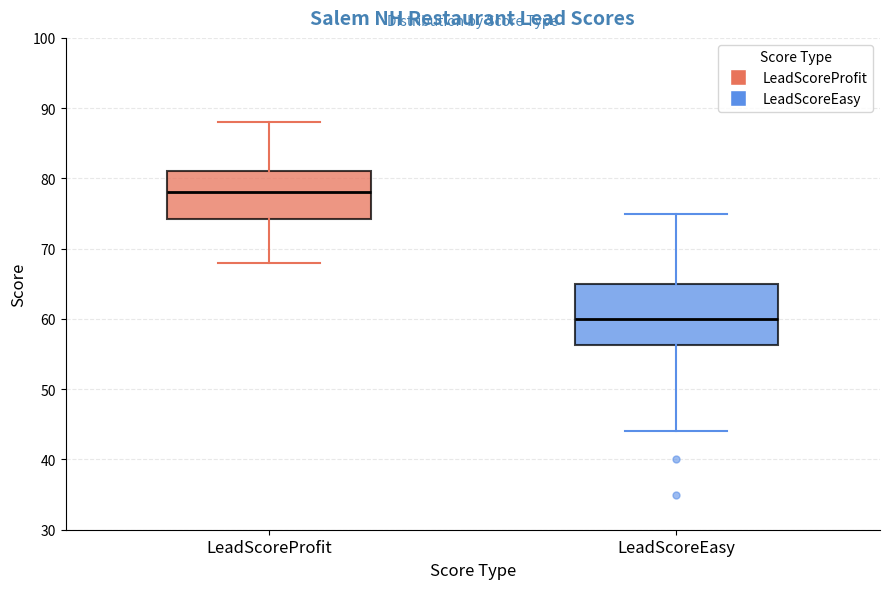

Reading left to right, transcribe this box plot: for each box, give where its median line is, the range the box spans, and where its two whiskers end, as read against the y-axis. The values are not printed on the chart, so give them approximately, as read against the axis.

LeadScoreProfit: median 78, box 74 to 81, whiskers 68 to 88
LeadScoreEasy: median 60, box 56 to 65, whiskers 44 to 75